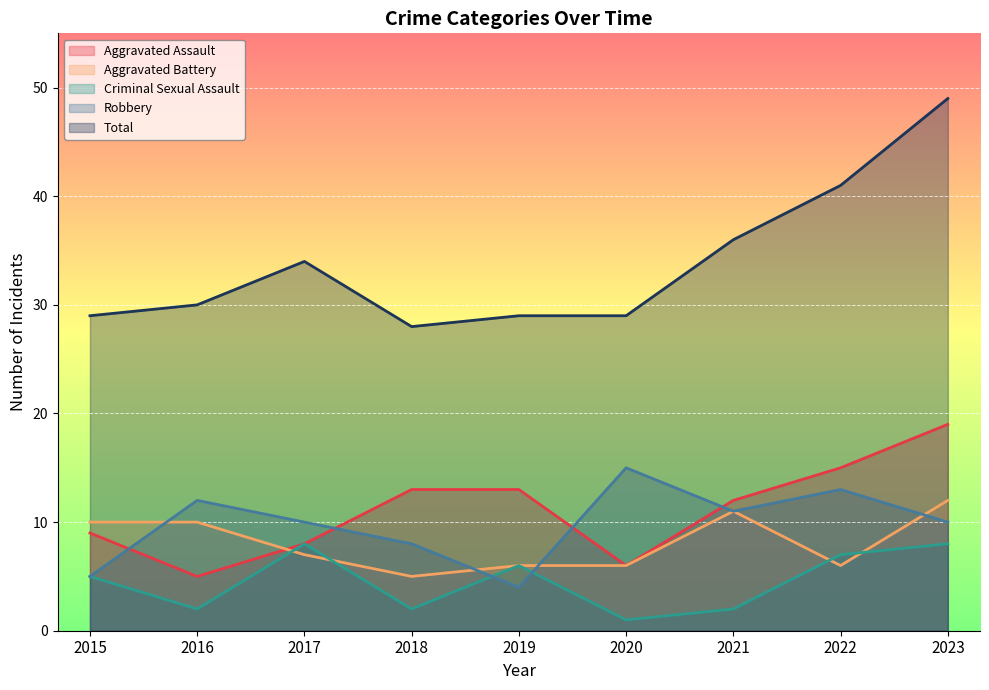

Rank the categories by Criminal Sexual Assault value from highest to lowest.

2017, 2023, 2022, 2019, 2015, 2016, 2018, 2021, 2020